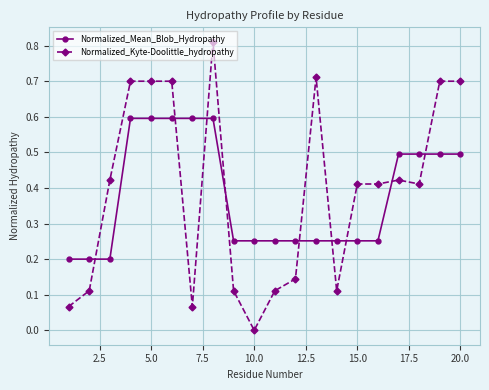

At how many categories does at least one series exceed 0?

20